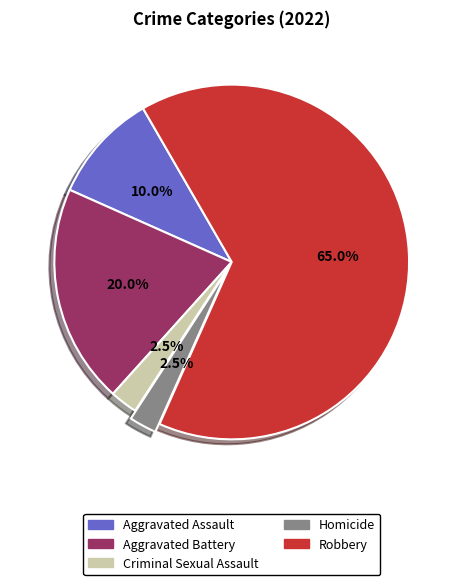

How many segments does this pie chart have?

5